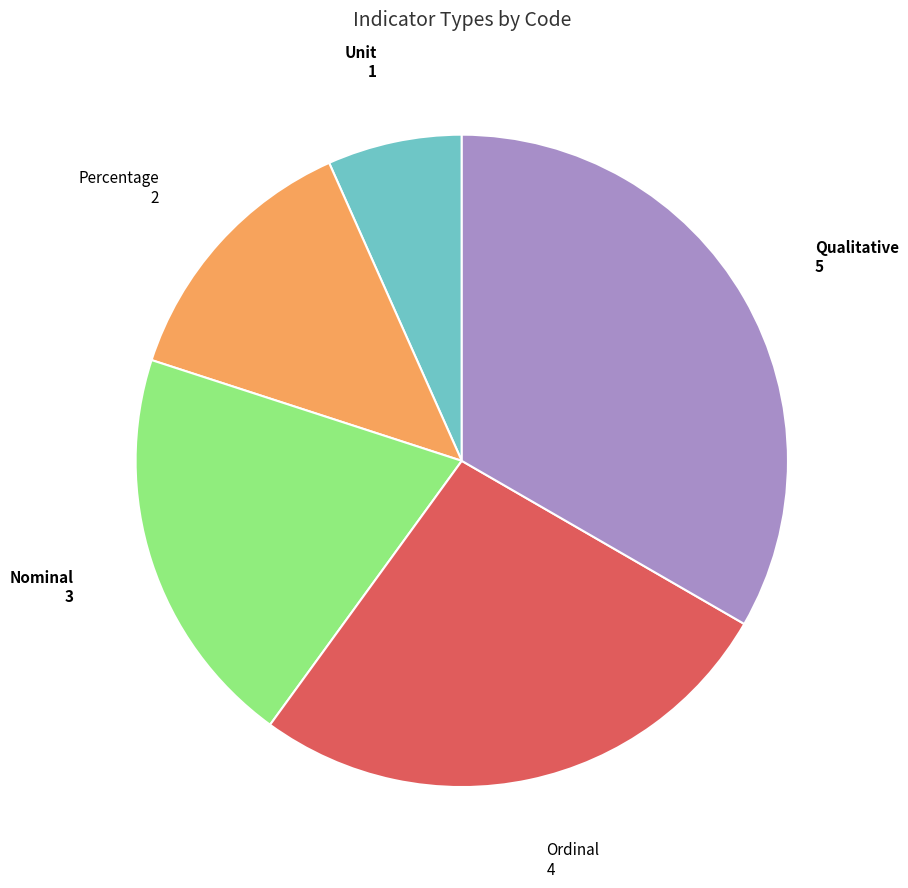

Does any single category account for the majority?

No